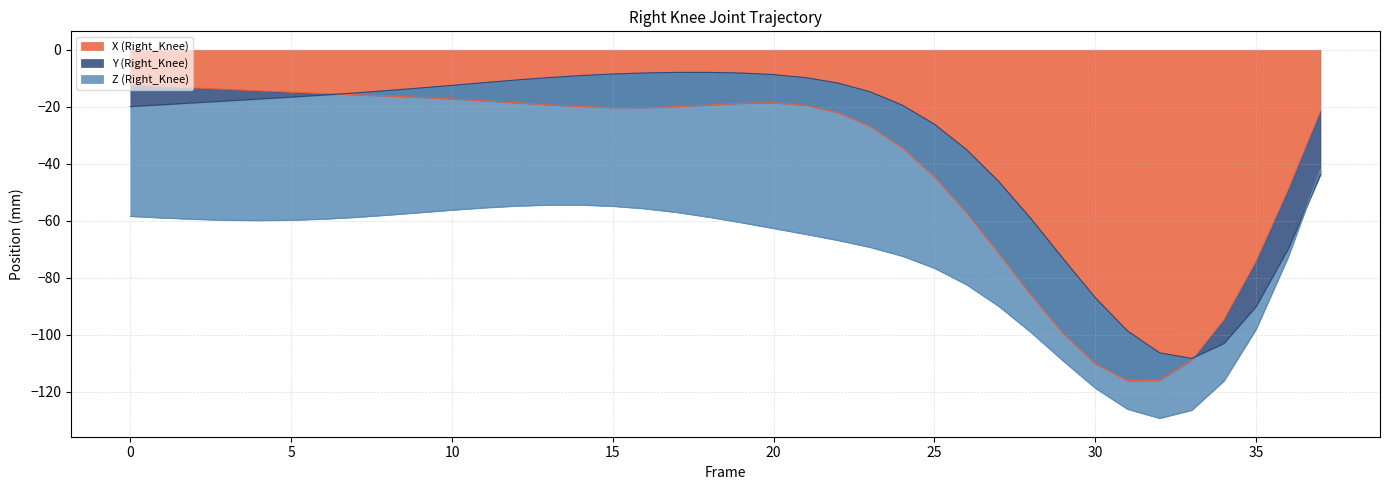

What is the value of the X (Right_Knee) point at the 30th from the left?

-99.5